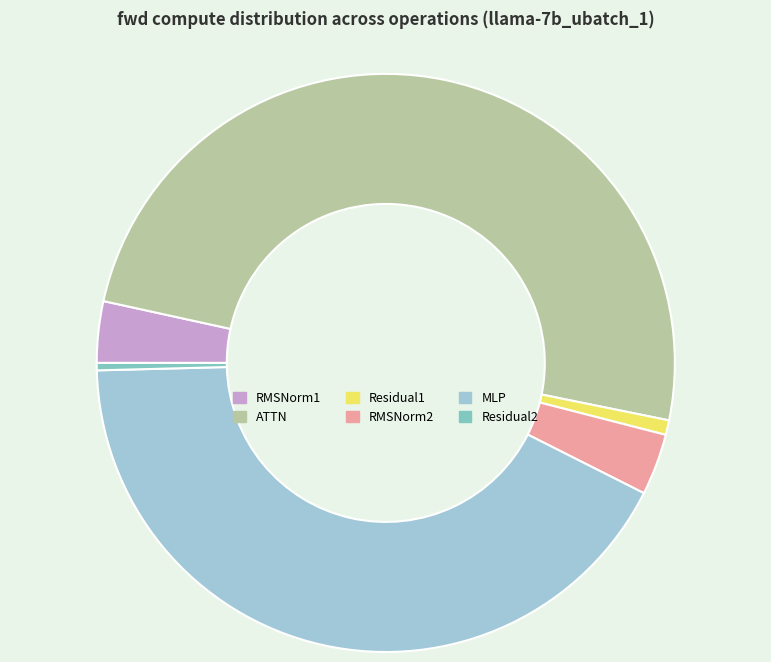

What is the largest slice in the pie chart?

ATTN